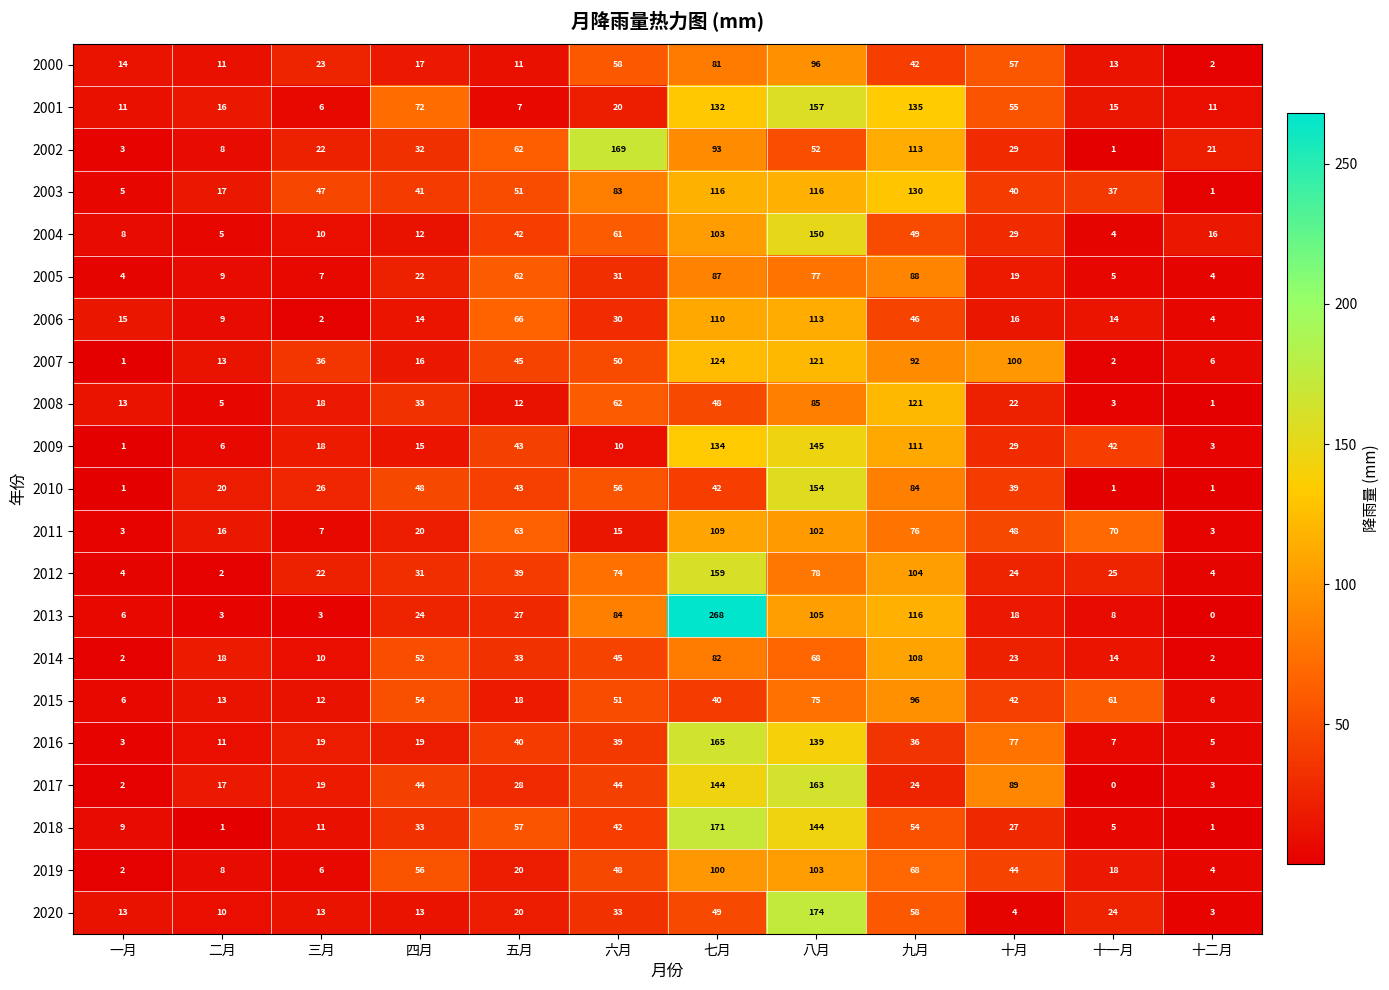

True or false: 2001 has a value of 53 at 七月.

False